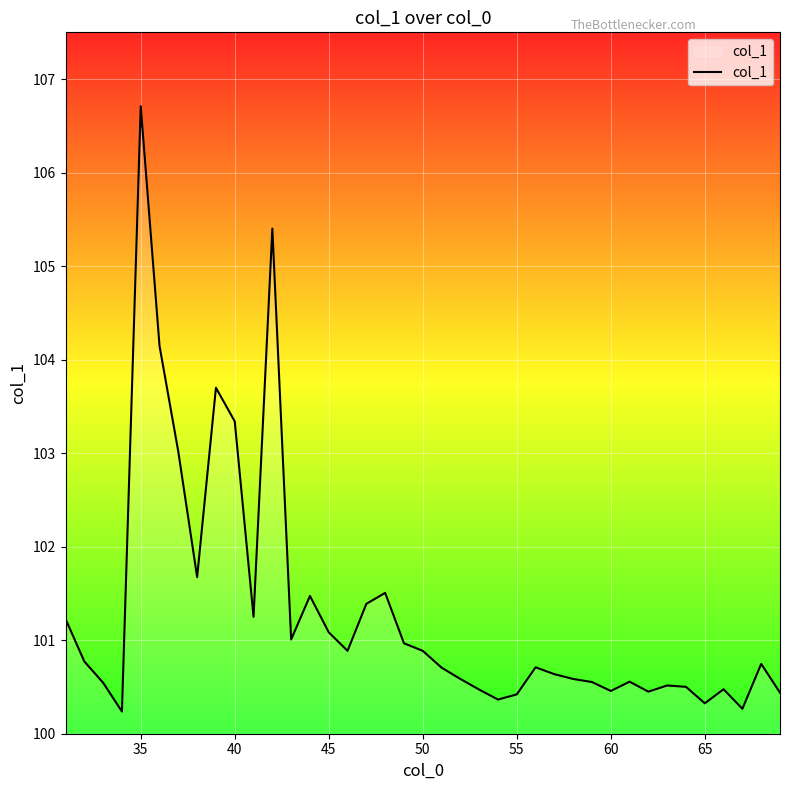

What is the maximum value shown in the chart?

106.7